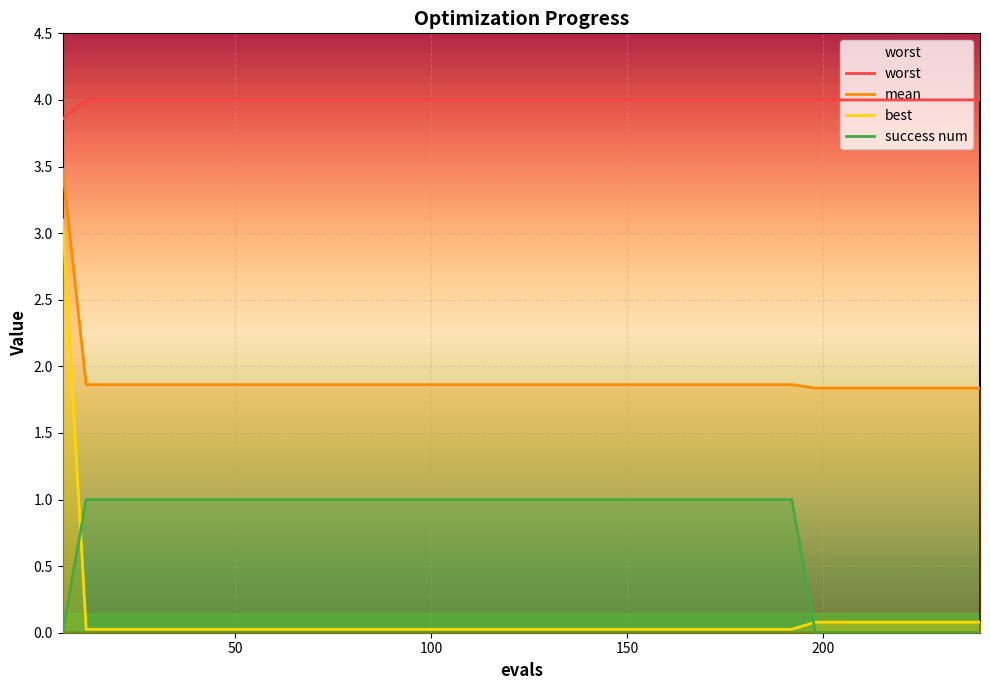

Rank the series by their average value, from lowest to highest.

best, success num, mean, worst